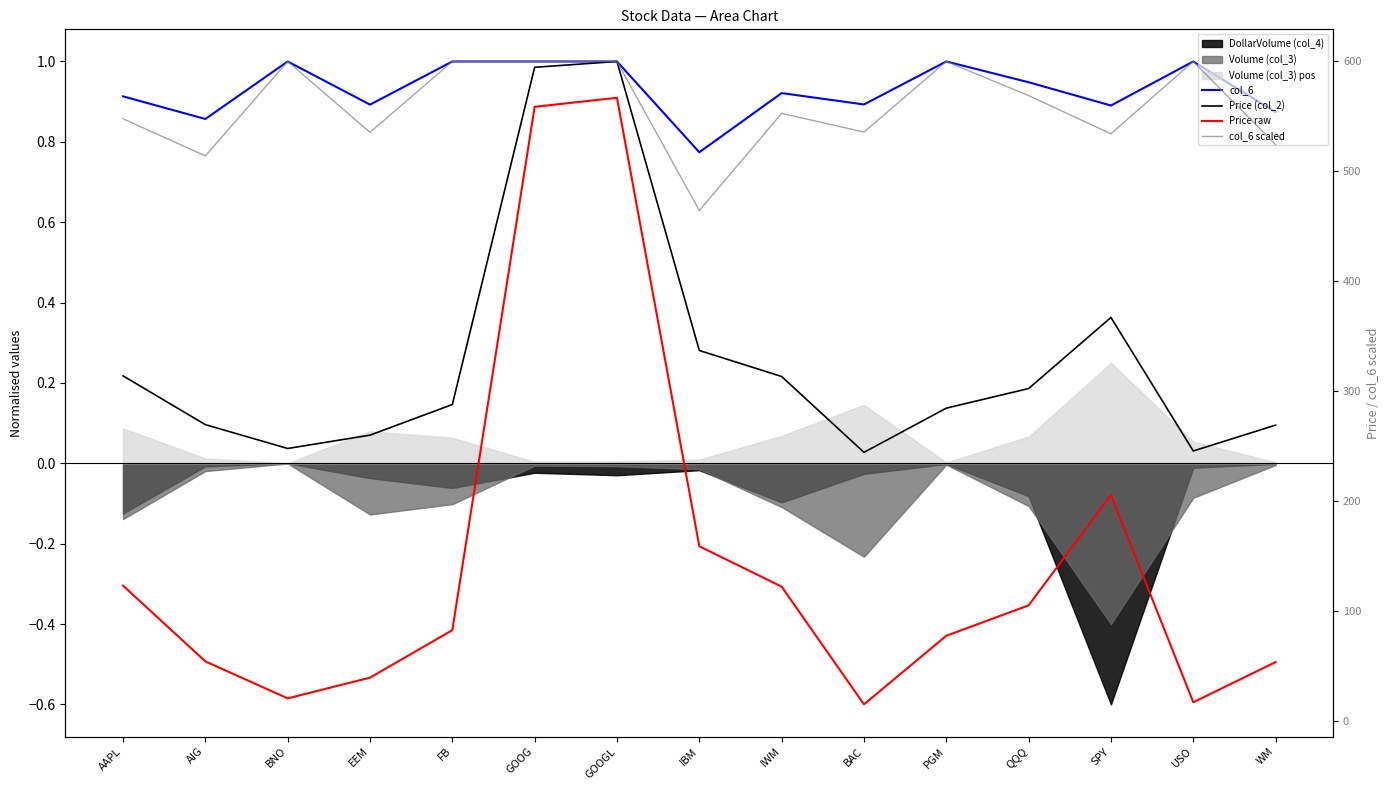

Rank the categories by col_6 value from highest to lowest.

BNO, FB, GOOG, GOOGL, PGM, USO, QQQ, IWM, AAPL, BAC, EEM, SPY, WM, AIG, IBM